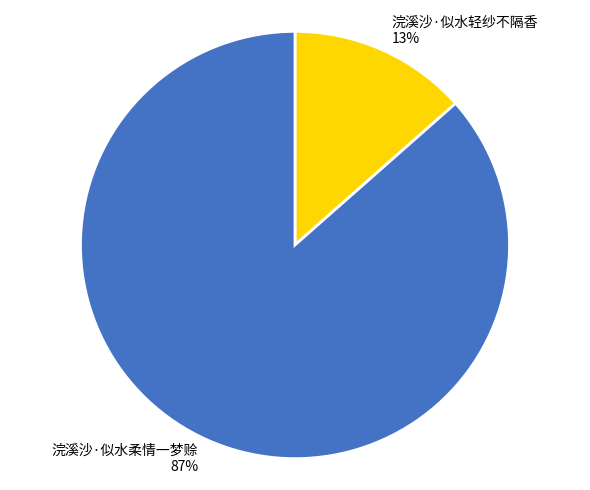

Is it true that 浣溪沙·似水轻纱不隔香 is 13% of the pie?

True